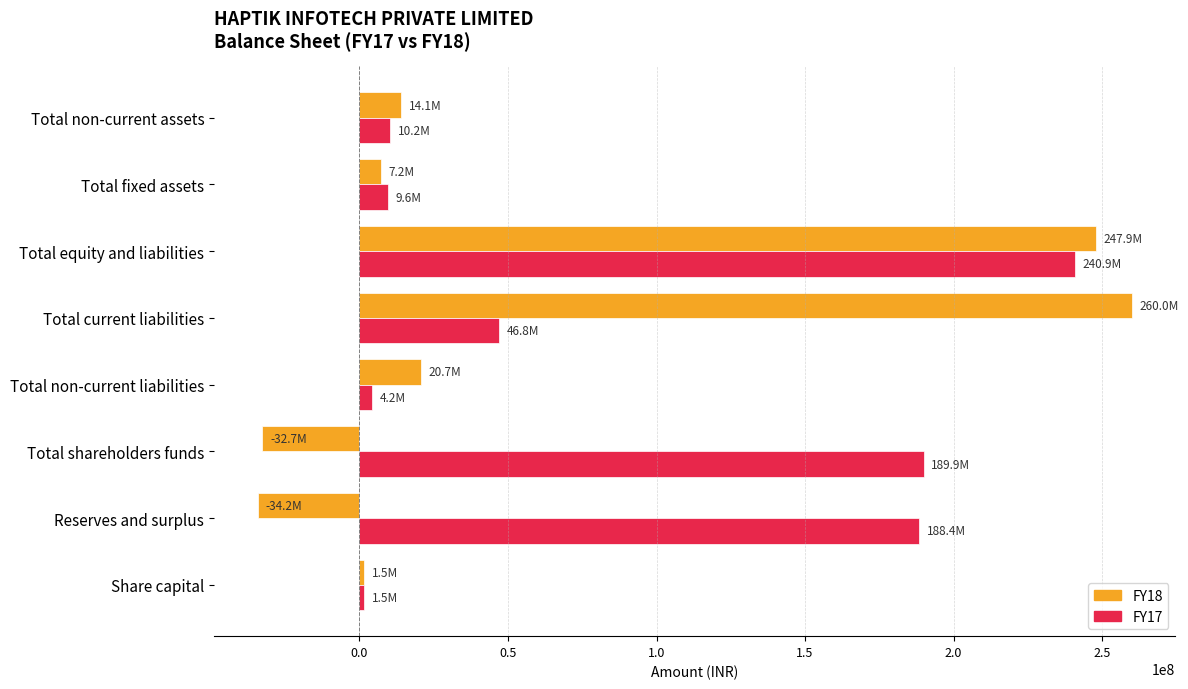

Which series changed the most between Total current liabilities and Total non-current assets?

FY18